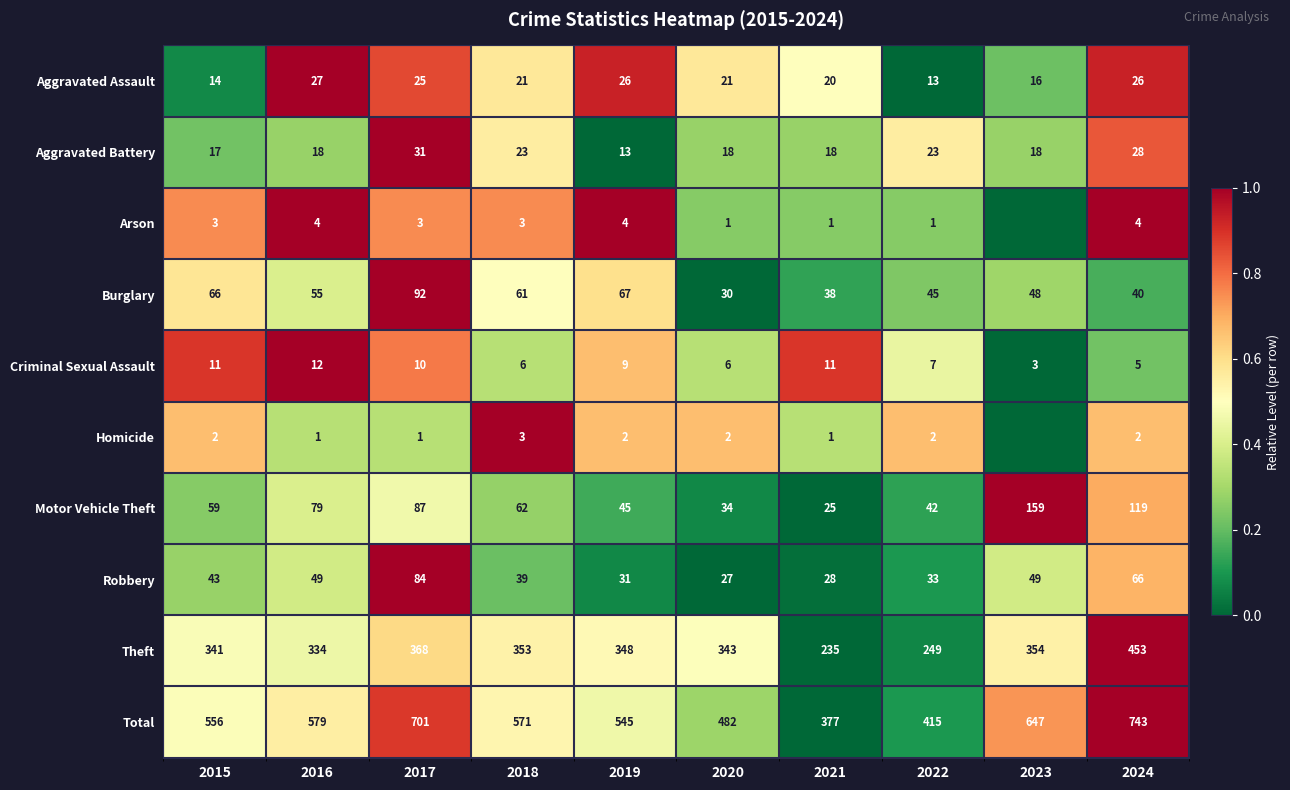

The Theft series shows 0.1 at 2015. True or false?

False